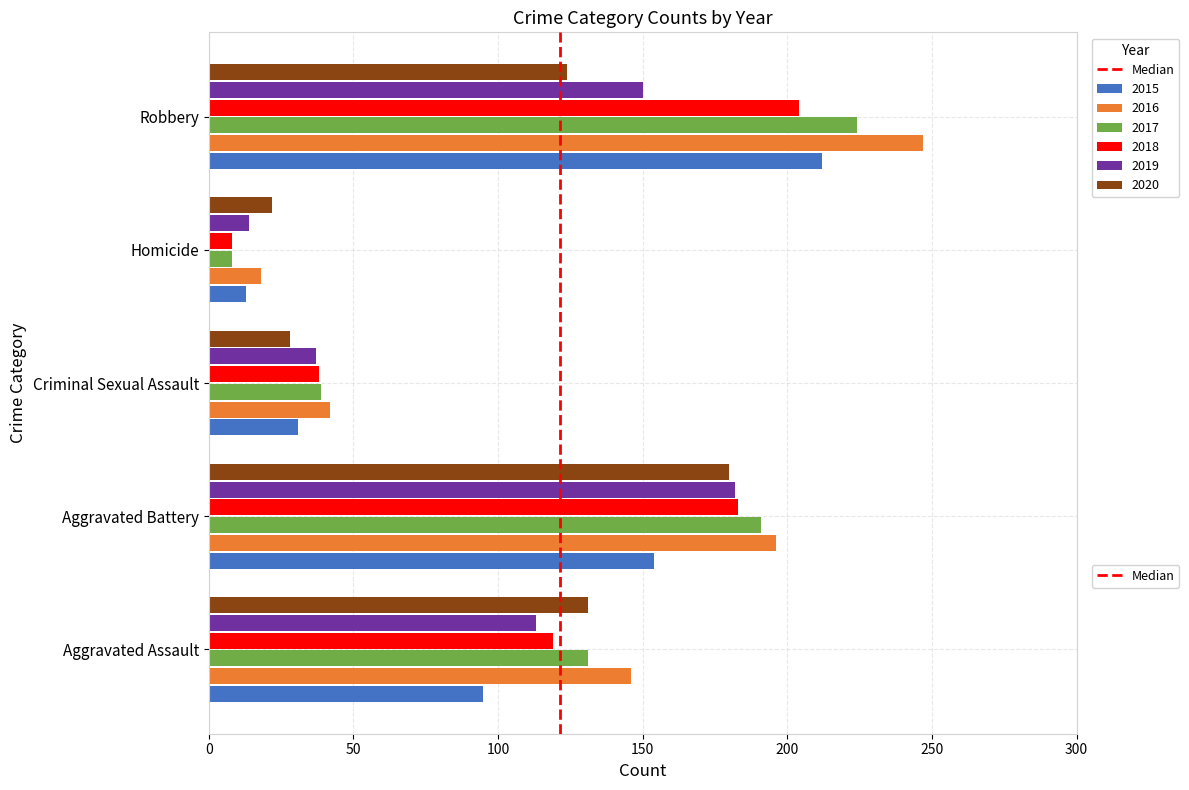

Count the number of categories in the chart.

5